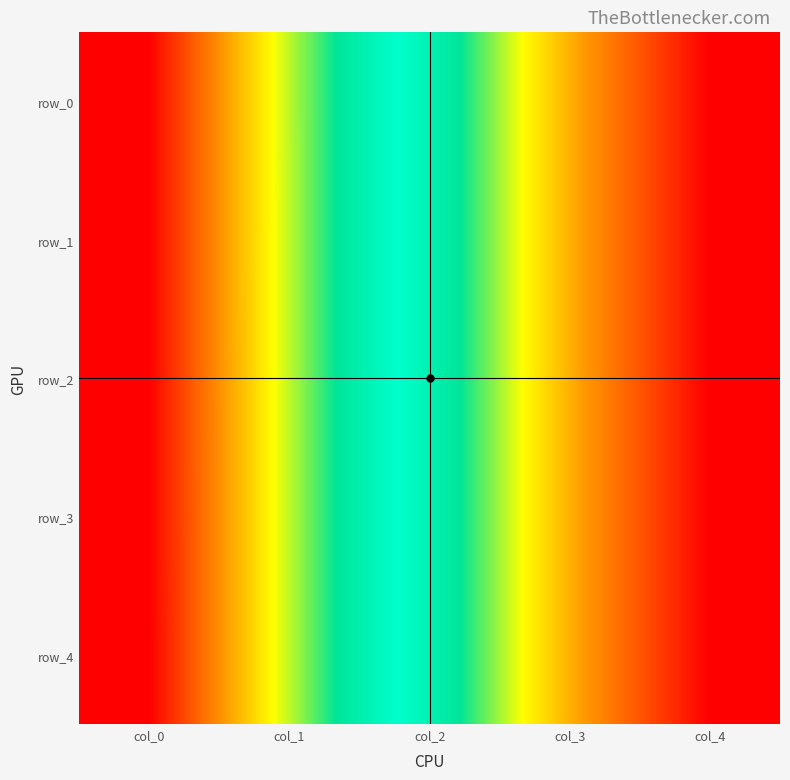

What is the approximate value of row_3 at col_1?

25.2